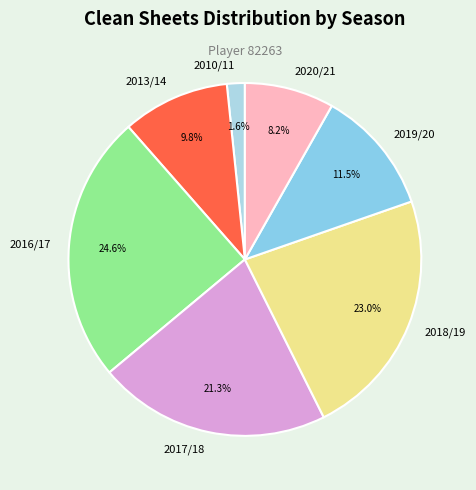

Which has a higher value, 2020/21 or 2010/11?

2020/21